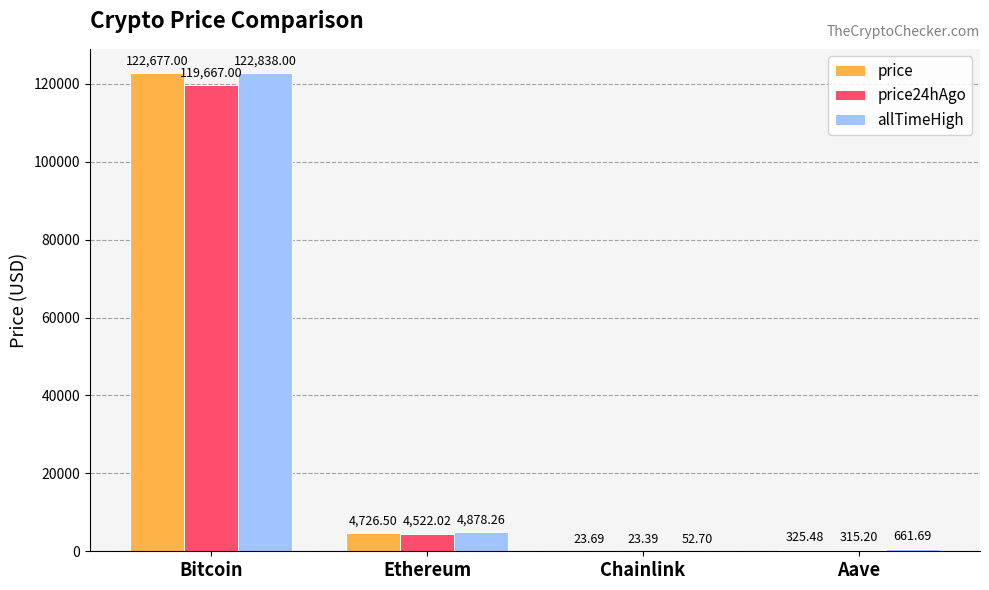

What is the total value across all series at Bitcoin?

365182.0